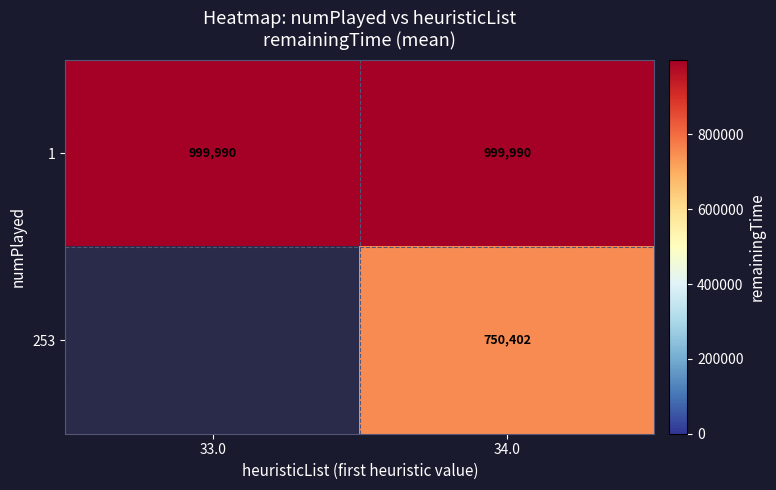

How many distinct data groups are displayed?

2